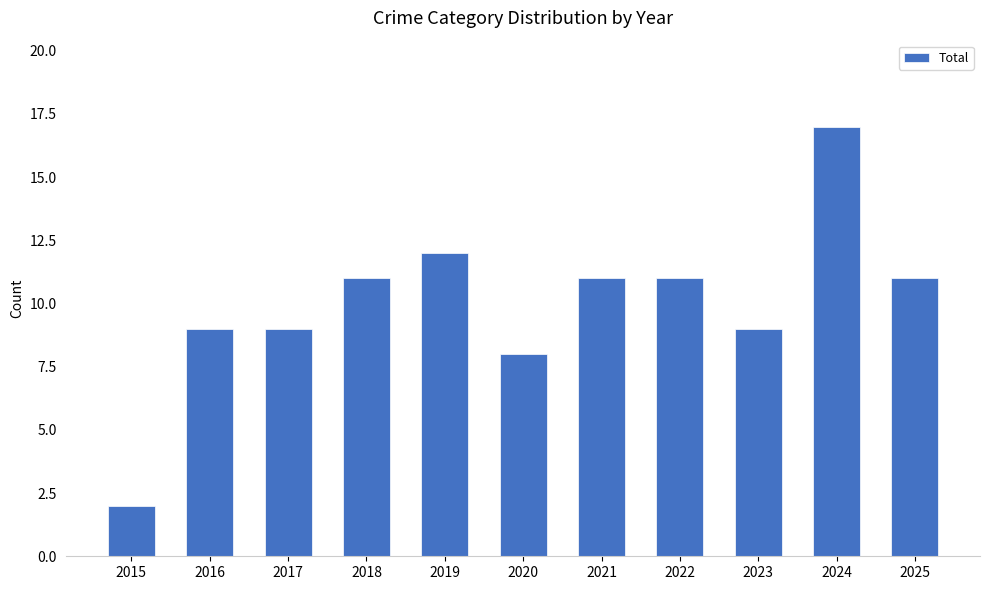

Count the number of categories in the chart.

11